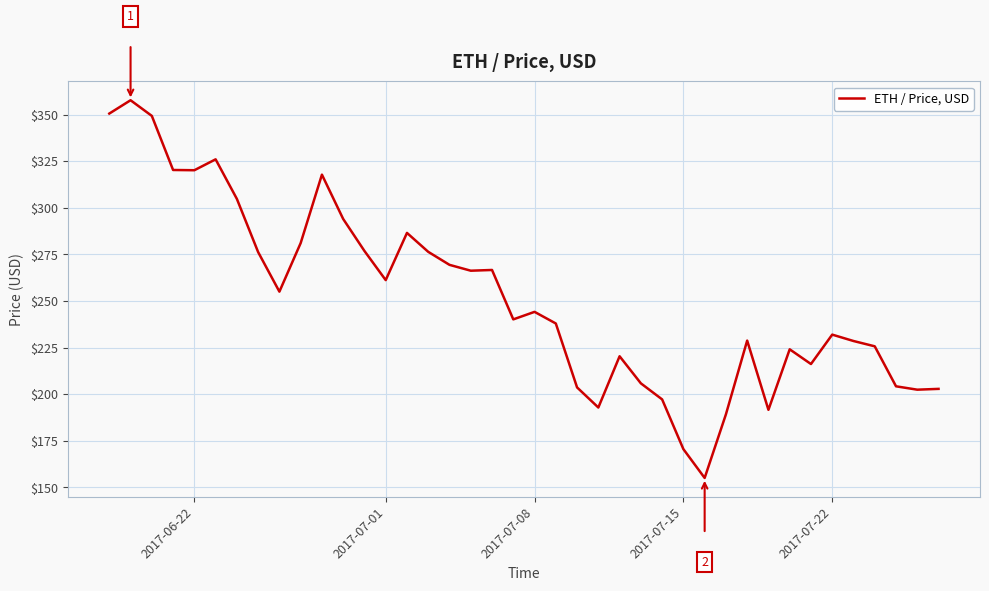

What is the greatest value displayed?

357.7